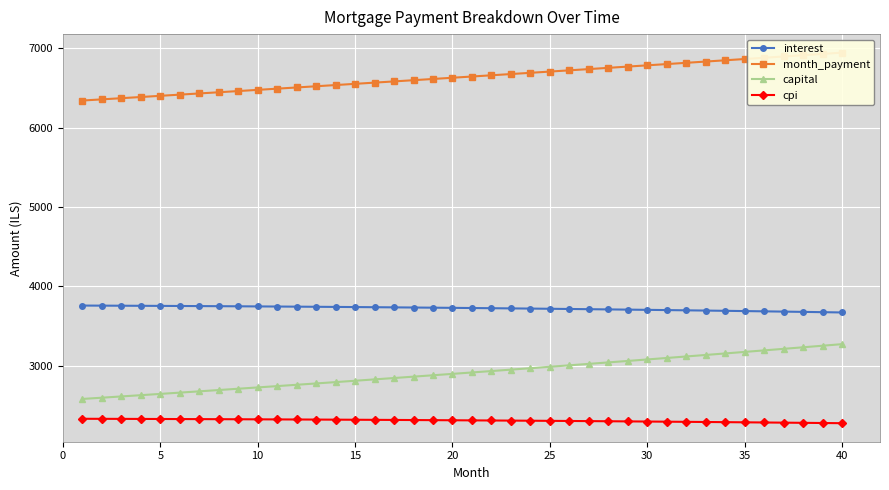

The value of interest at 30 is 6108.7. True or false?

False